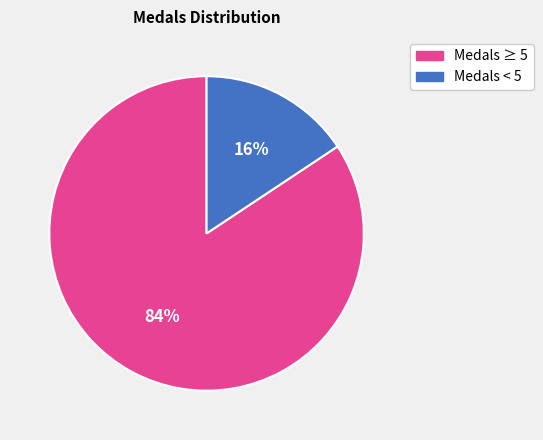

Is there any slice that represents more than half of the pie?

Yes